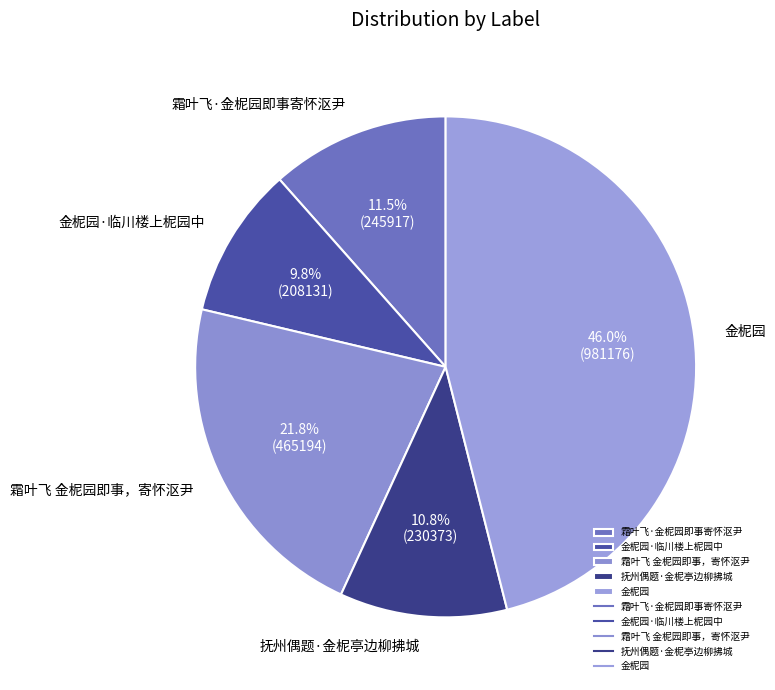

How many slices are in this pie chart?

5